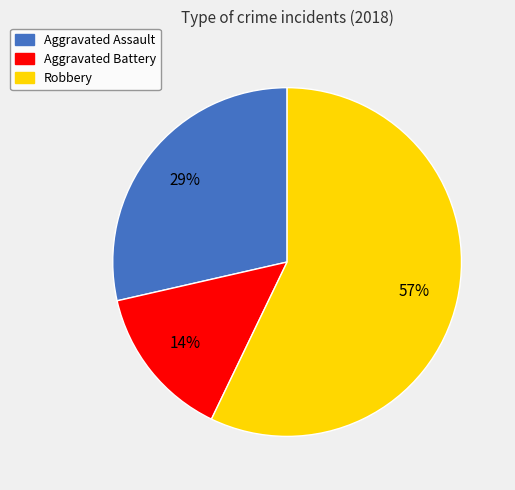

To the nearest percent, what portion does Aggravated Battery represent?

14%